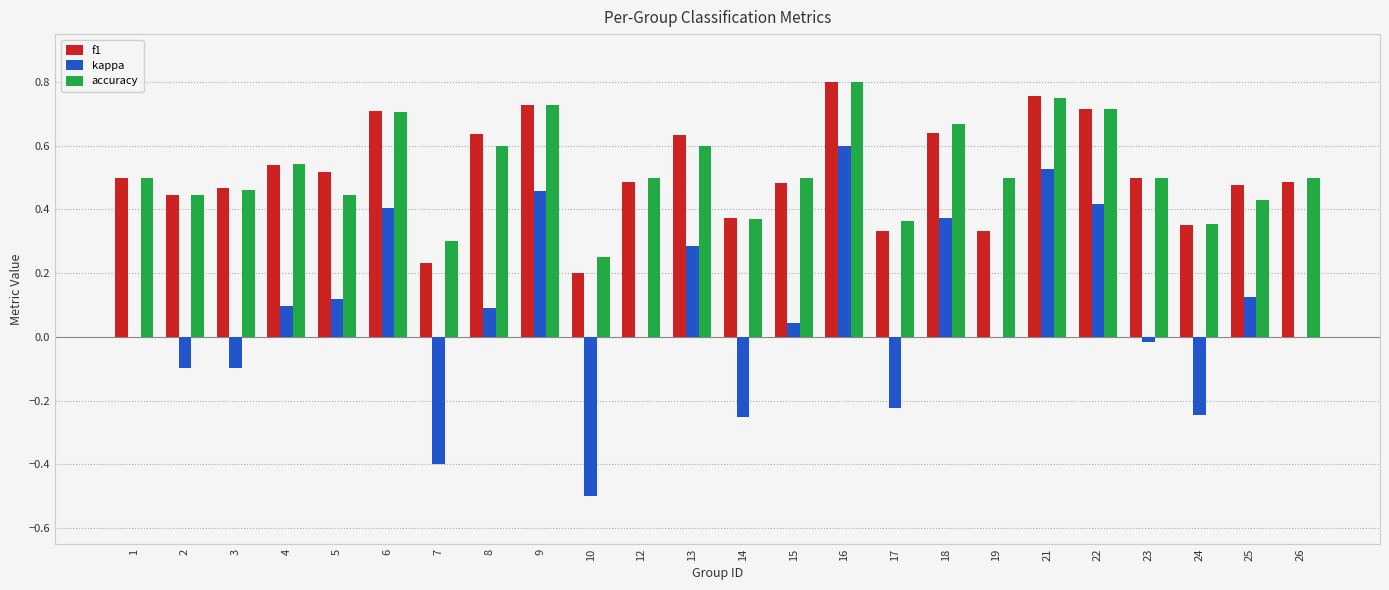

Which label corresponds to the largest value in the chart?

16